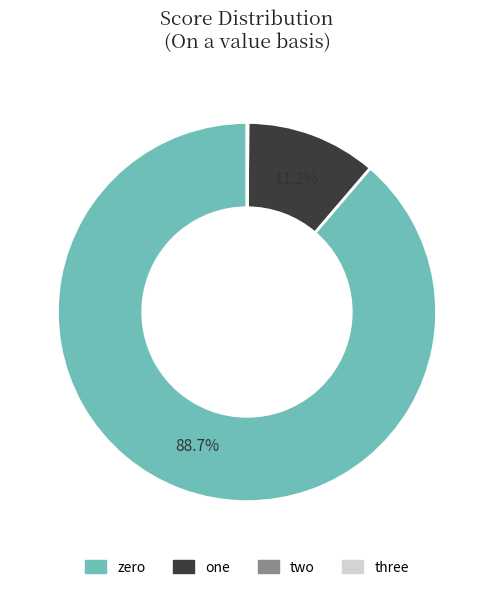

What is the largest slice in the pie chart?

zero